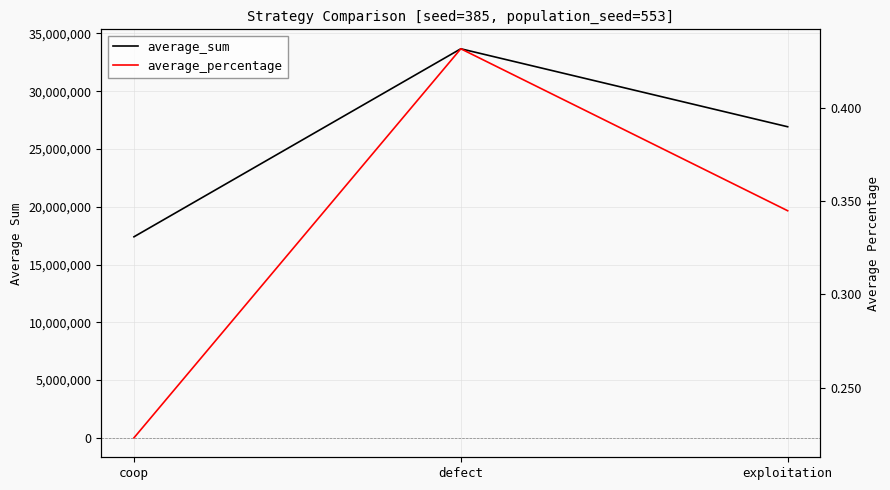

What is the sum of all average_sum values?

78000000.0